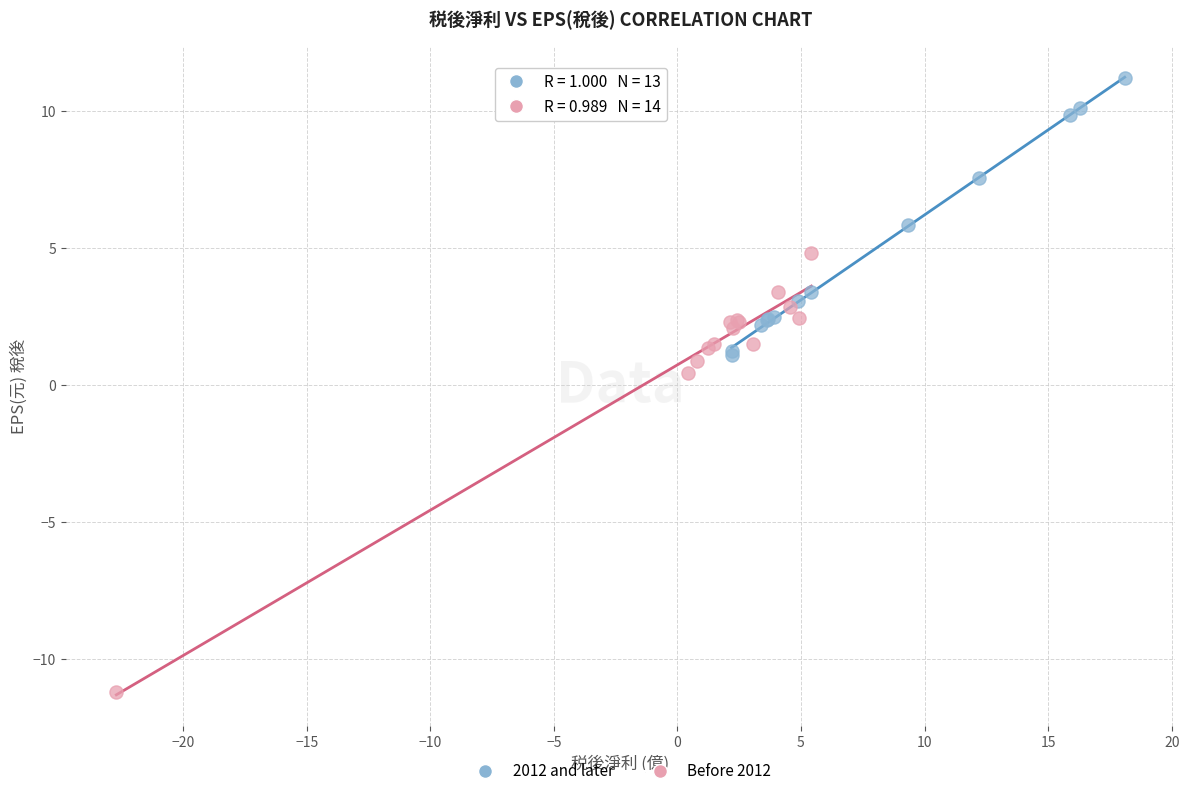

Which series contains the lowest Y value?

Before 2012